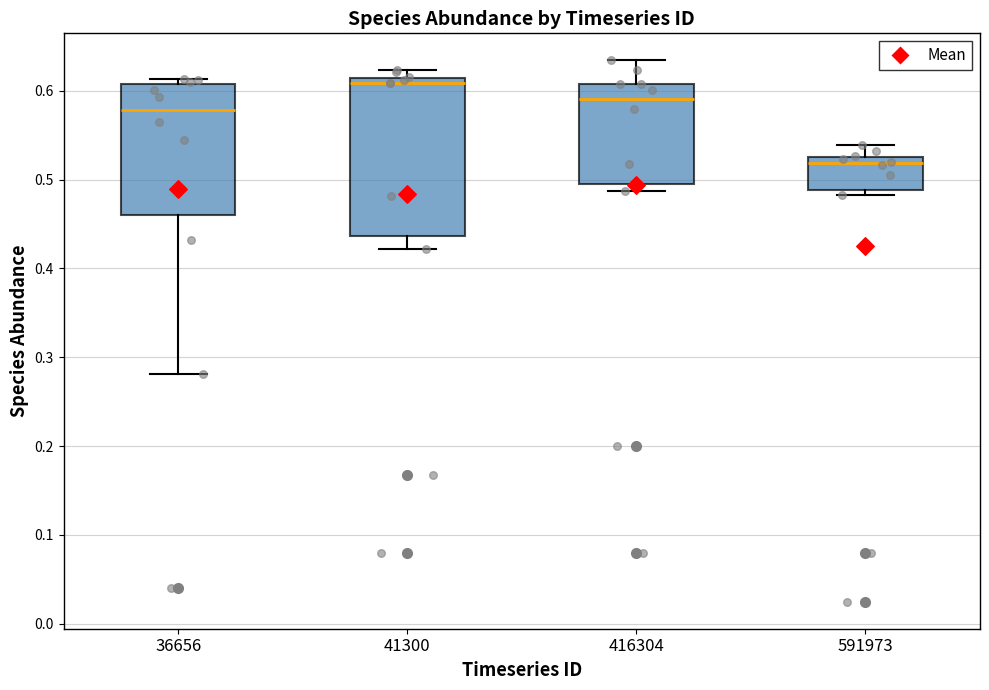

Reading left to right, transcribe this box plot: for each box, give where its median line is, the range the box spans, and where its two whiskers end, as read against the y-axis. The values are not printed on the chart, so give them approximately, as read against the axis.

36656: median 0.58, box 0.46 to 0.61, whiskers 0.28 to 0.61 (just above the box's upper edge)
41300: median 0.61 (just below the box's upper edge), box 0.44 to 0.61, whiskers 0.42 to 0.62
416304: median 0.59, box 0.49 to 0.61, whiskers 0.49 (just below the box's lower edge) to 0.63
591973: median 0.52, box 0.49 to 0.53, whiskers 0.48 to 0.54